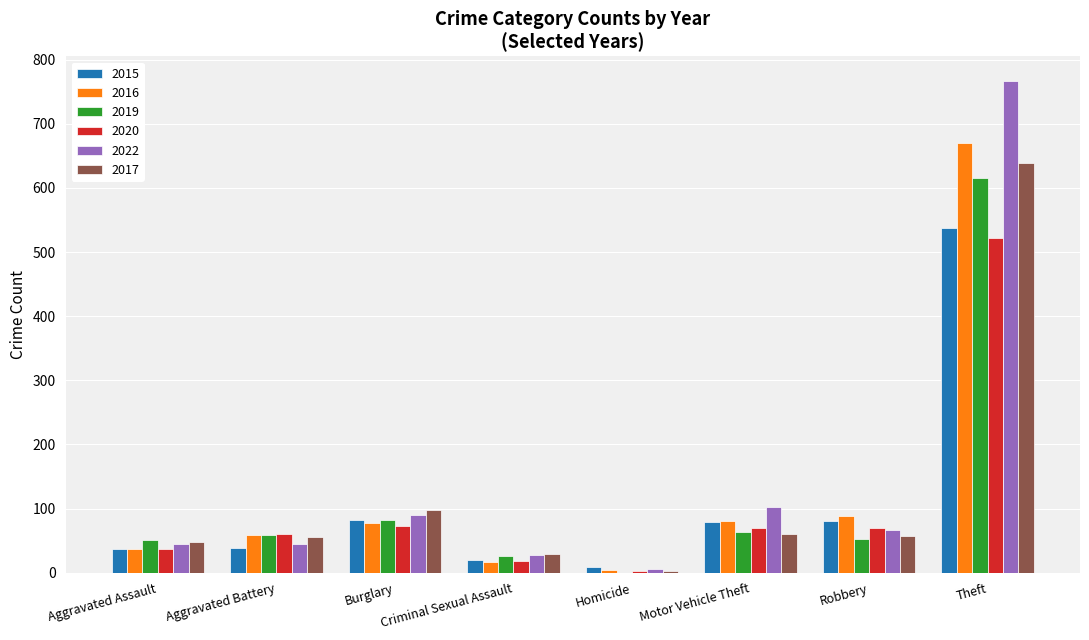

True or false: 2019 has a value of 0 at Homicide.

True